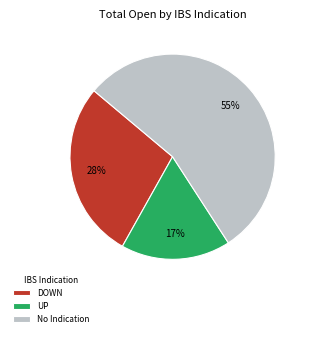

What percentage is the DOWN slice, to the nearest percent?

28%